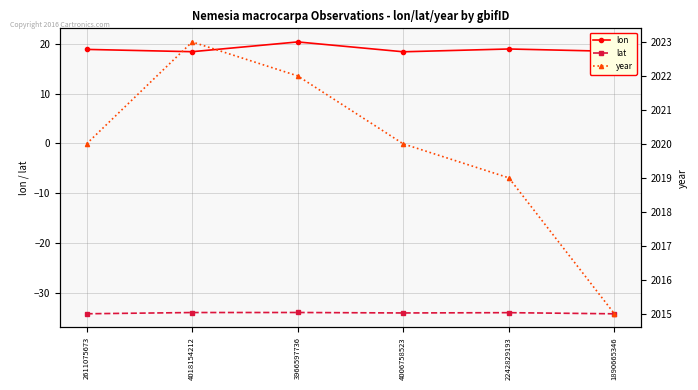

The value of year at 4018154212 is 3180.6. True or false?

False